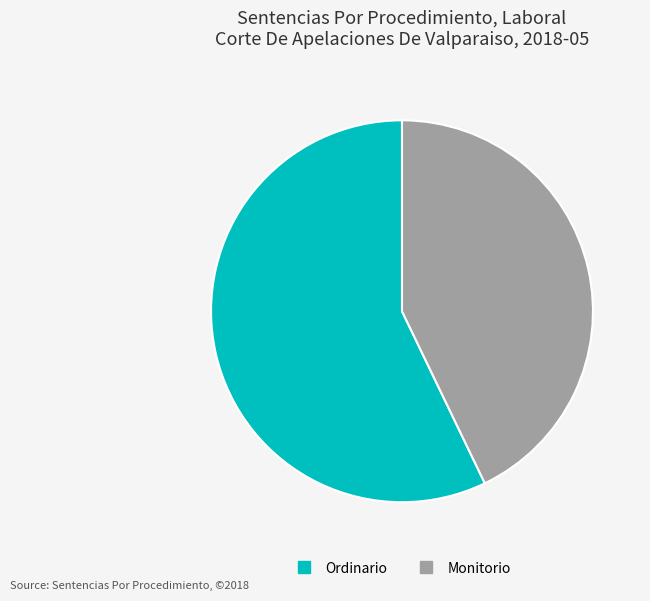

Is Monitorio the majority of the pie?

No